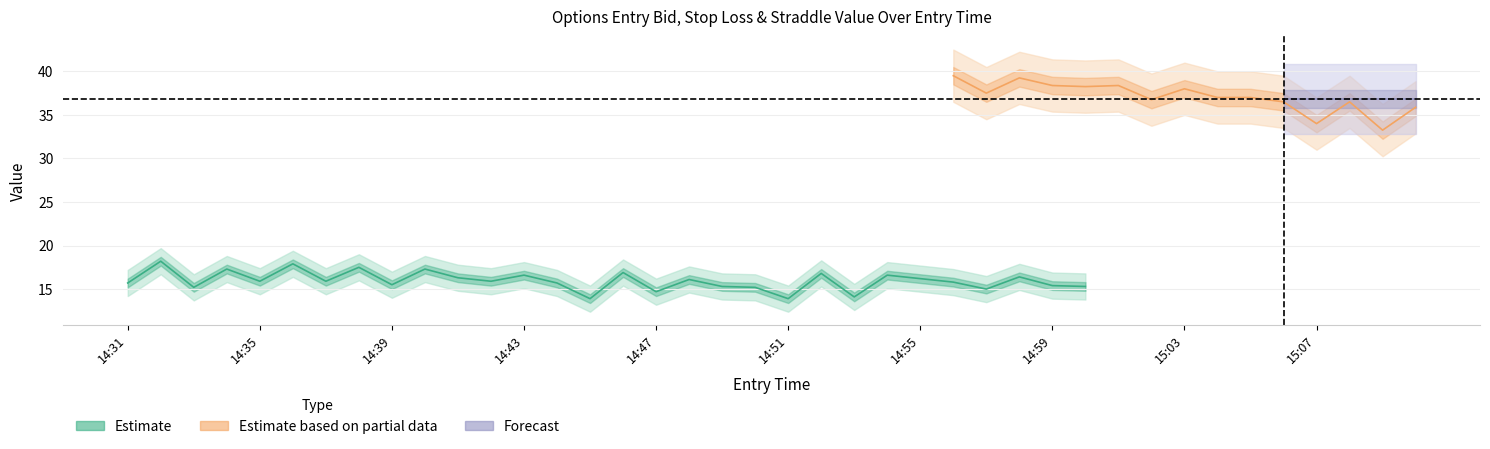

Rank the categories by sl value from highest to lowest.

14:32, 14:36, 14:38, 14:40, 14:34, 14:43, 14:41, 14:55, 14:35, 14:37, 14:42, 14:56, 14:31, 14:44, 14:58, 14:39, 14:46, 14:48, 14:52, 14:54, 14:59, 15:01, 15:00, 14:49, 14:33, 14:50, 15:03, 14:57, 15:04, 15:05, 14:47, 15:02, 15:06, 15:08, 15:10, 14:53, 14:45, 14:51, 15:07, 15:09